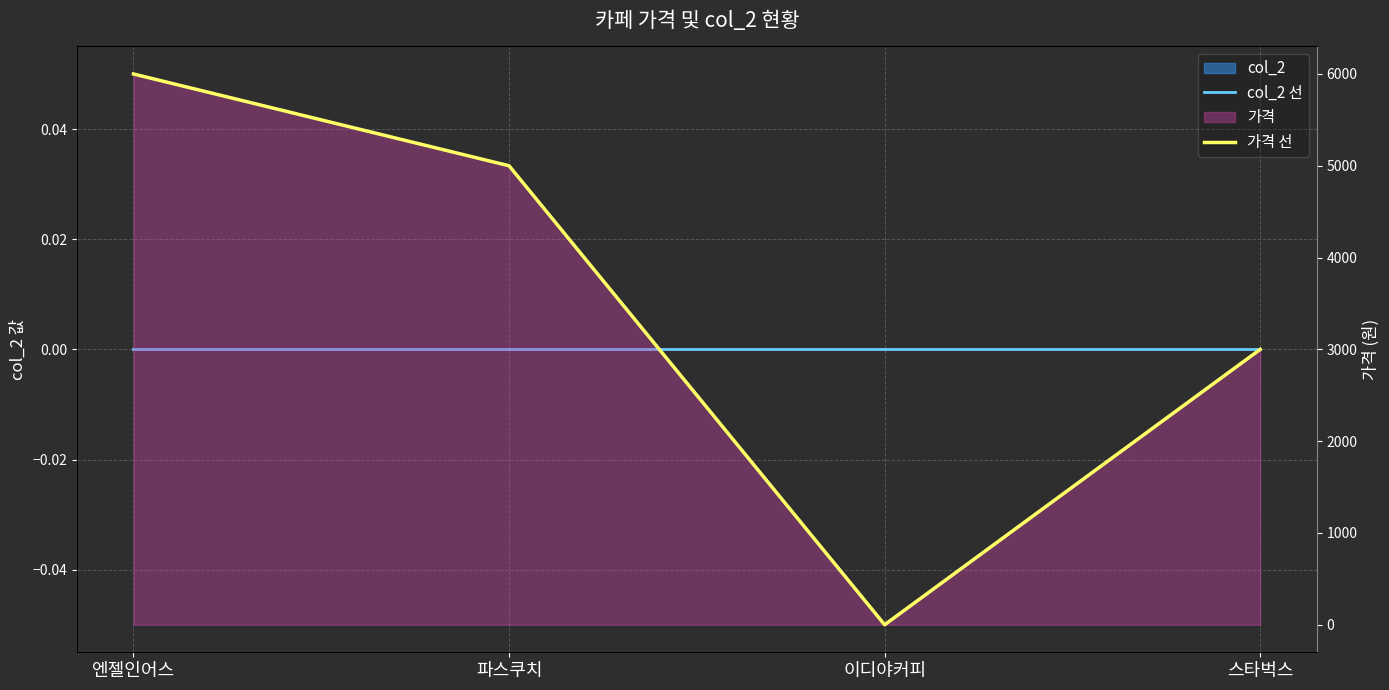

Reading left to right, list all the values displayed in this chart.

col_2 선: 엔젤인어스=0	파스쿠치=0	이디야커피=0	스타벅스=0
가격 선: 엔젤인어스=6000	파스쿠치=5000	이디야커피=0	스타벅스=3000